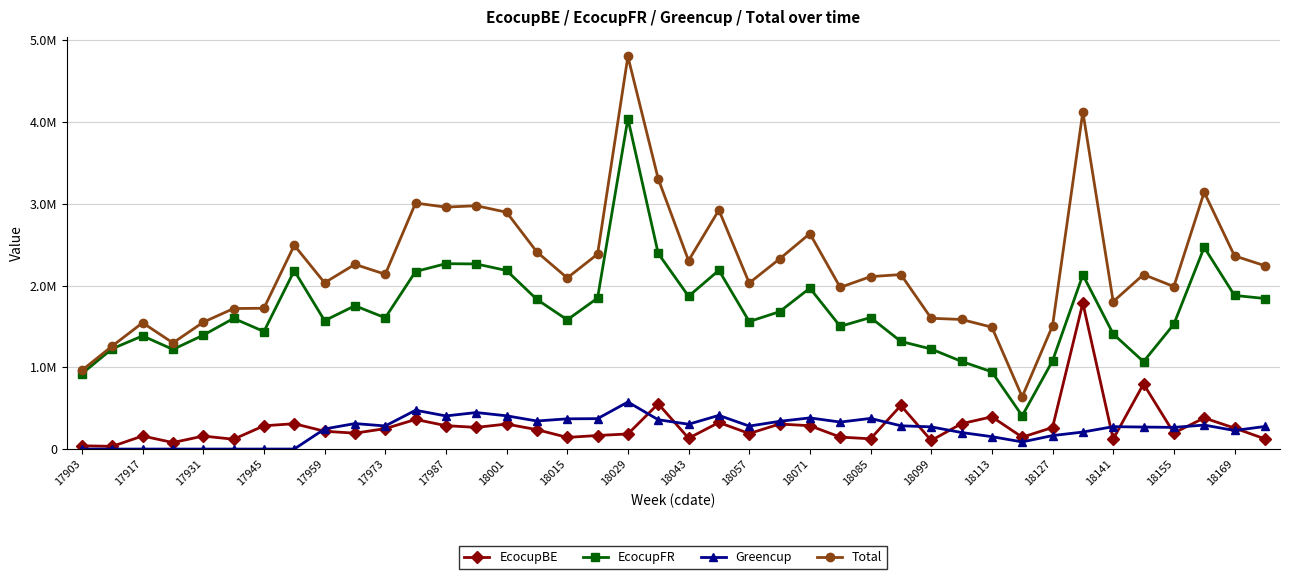

True or false: Total and EcocupFR cross at least once.

False